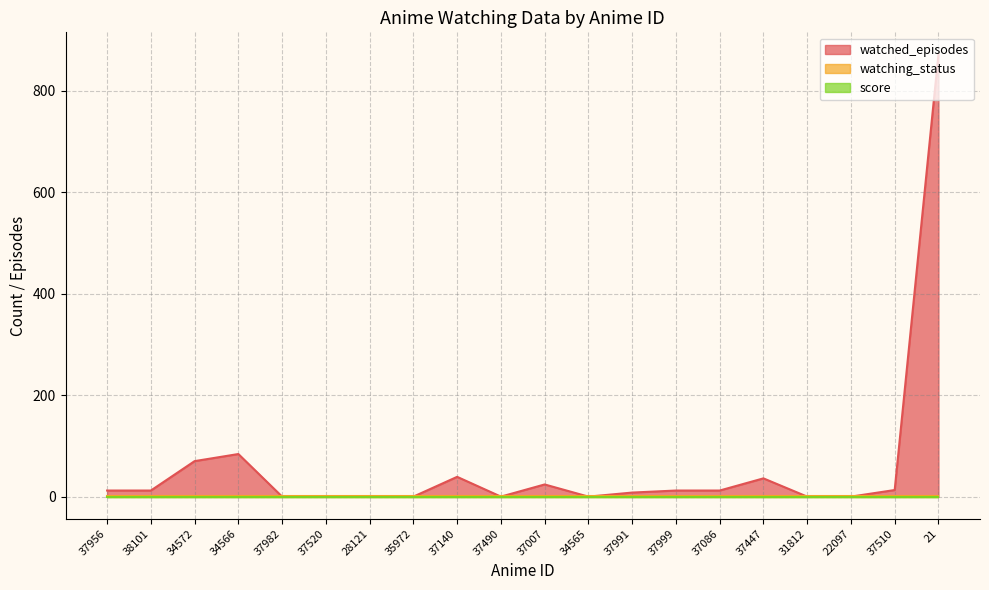

Which series has the largest total across all categories?

watched_episodes